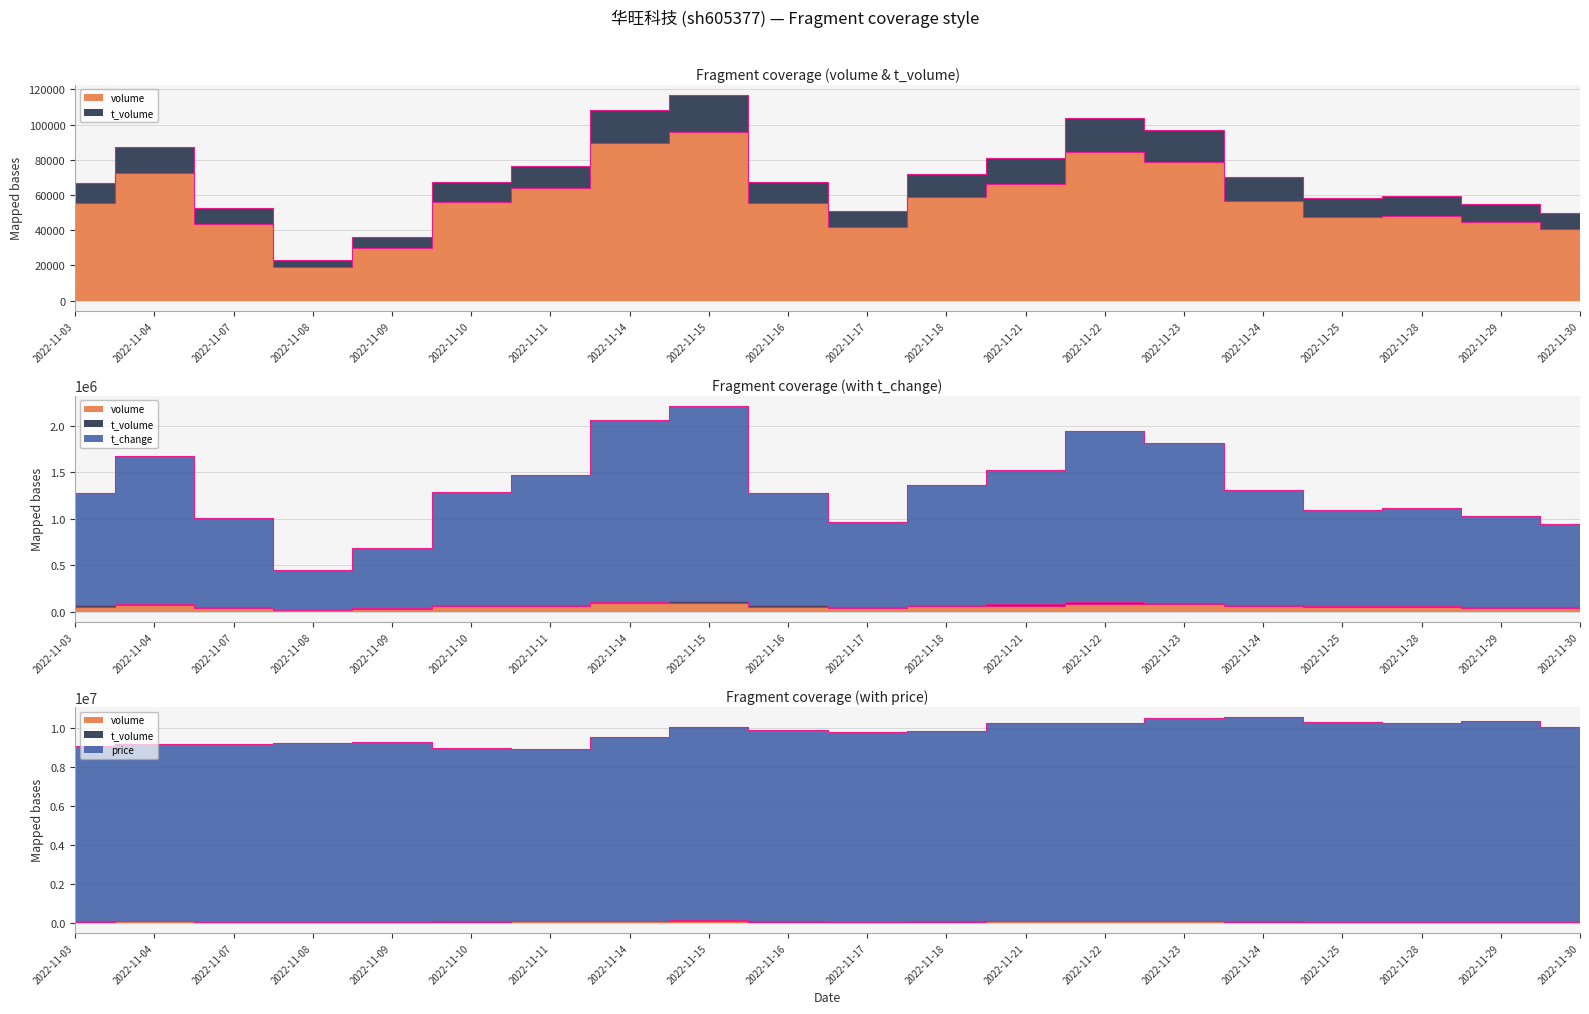

What is the difference between the highest and lowest values at 2022-11-09?

9256580.9